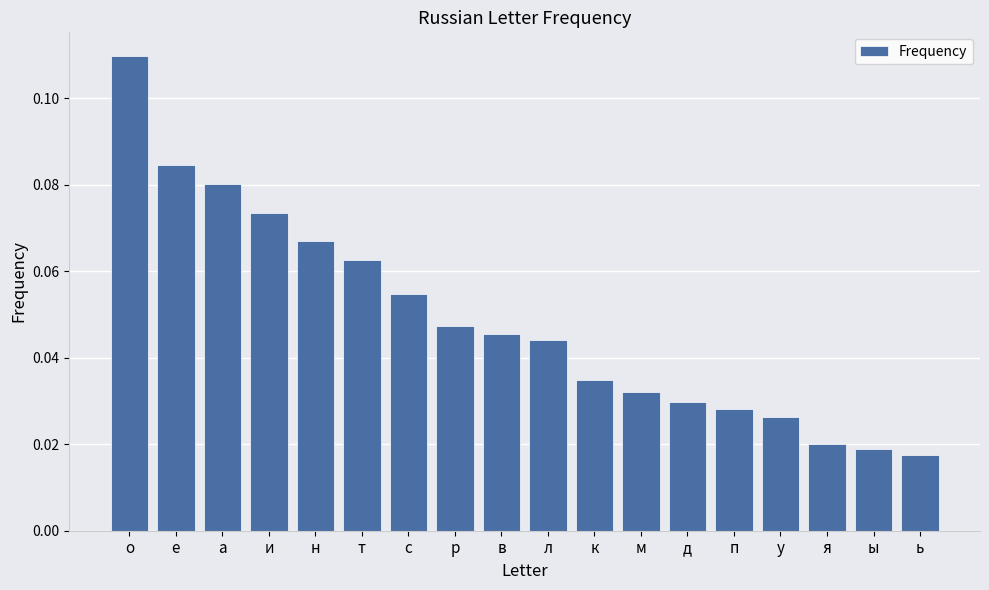

Between л and р, which is larger?

р